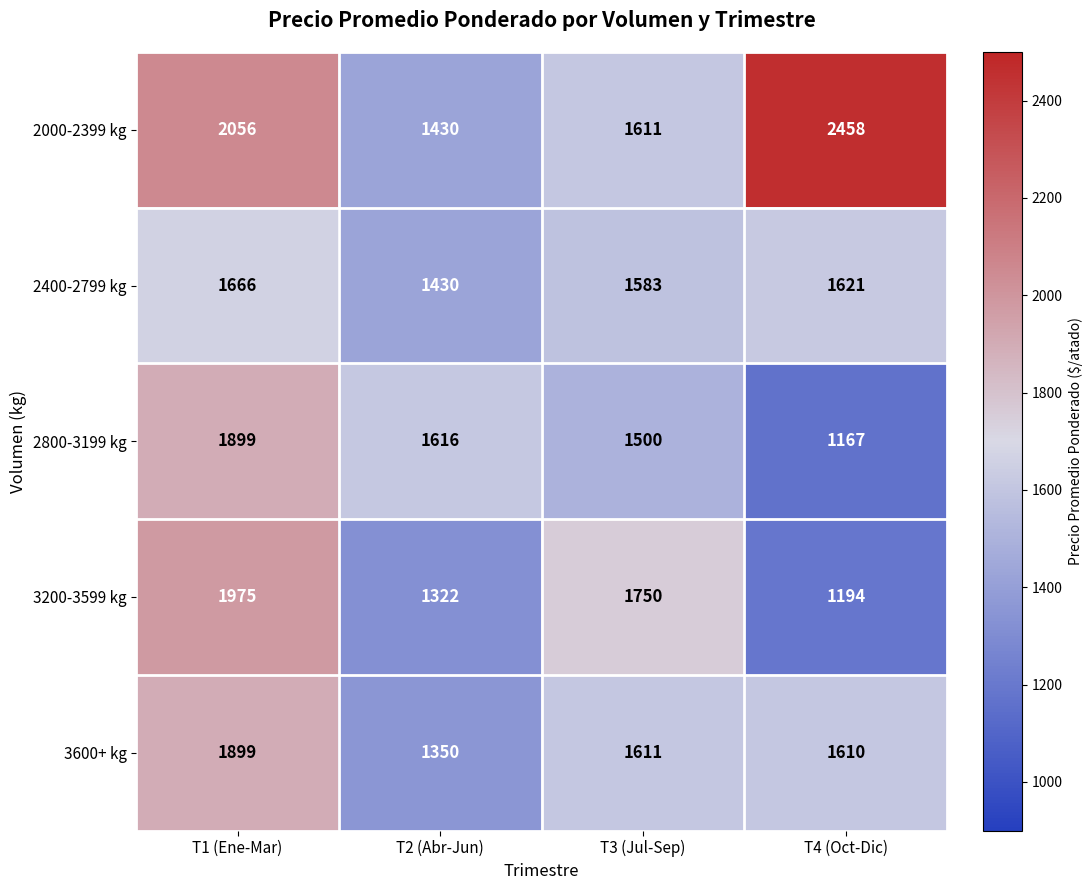

Reading left to right, list all the values displayed in this chart.

2000-2399 kg: 2056	1430	1611	2458
2400-2799 kg: 1666	1430	1583	1621
2800-3199 kg: 1899	1616	1500	1167
3200-3599 kg: 1975	1322	1750	1194
3600+ kg: 1899	1350	1611	1610